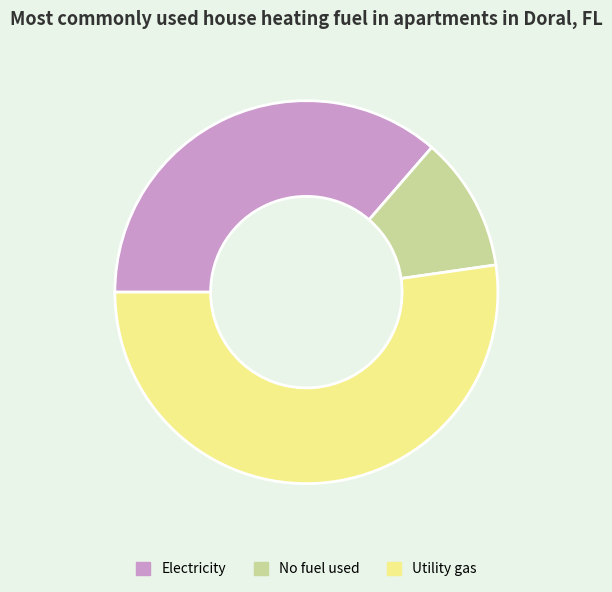

Rank the categories by value from highest to lowest.

Utility gas, Electricity, No fuel used